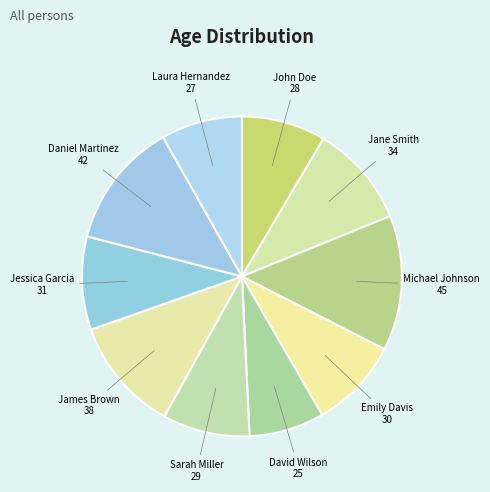

How many segments does this pie chart have?

10